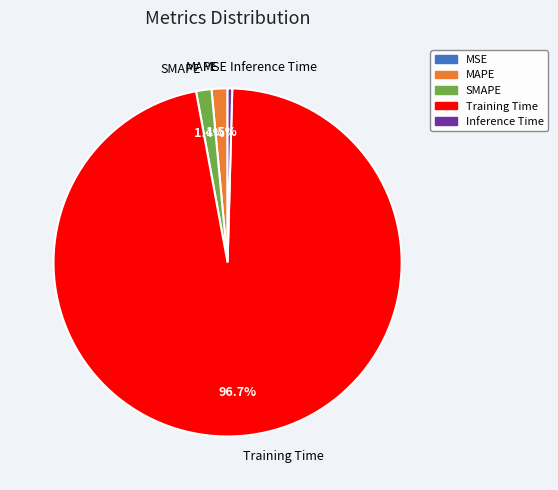

Is there a majority slice in this chart?

Yes